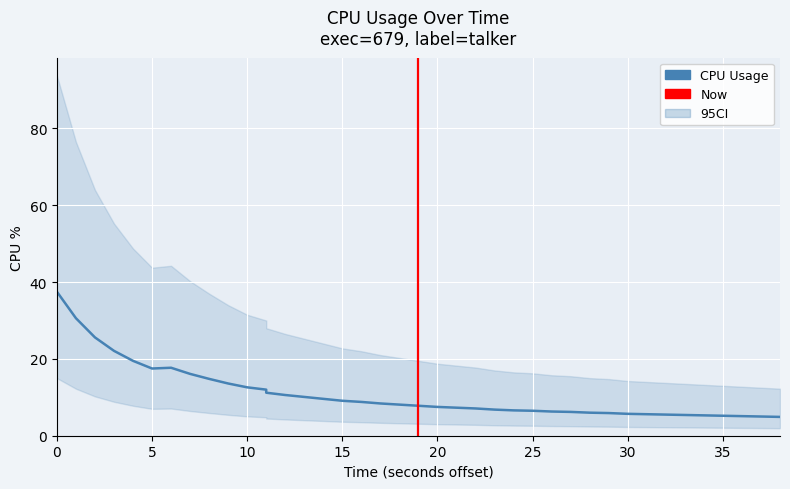

Read the value at 30.

5.7